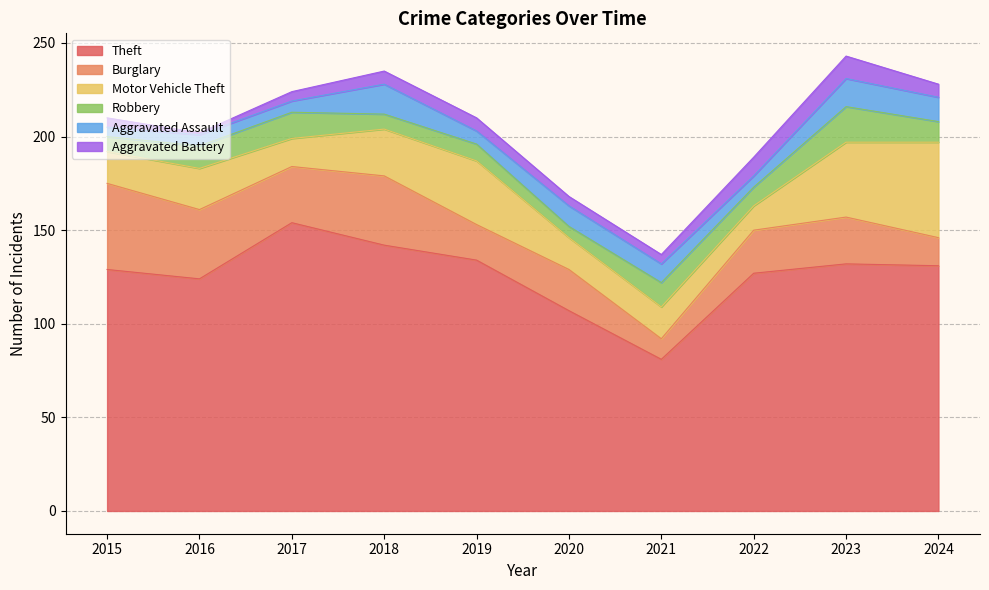

Does the chart have visible grid lines?

Yes